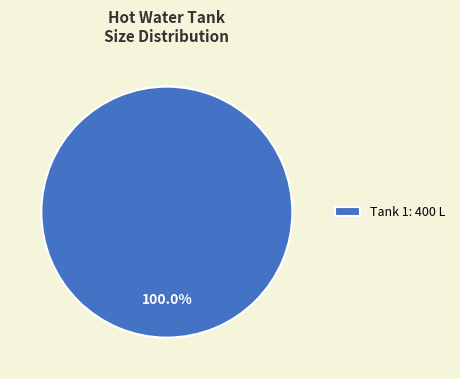

Which category accounts for the majority?

Tank 1: 400 L